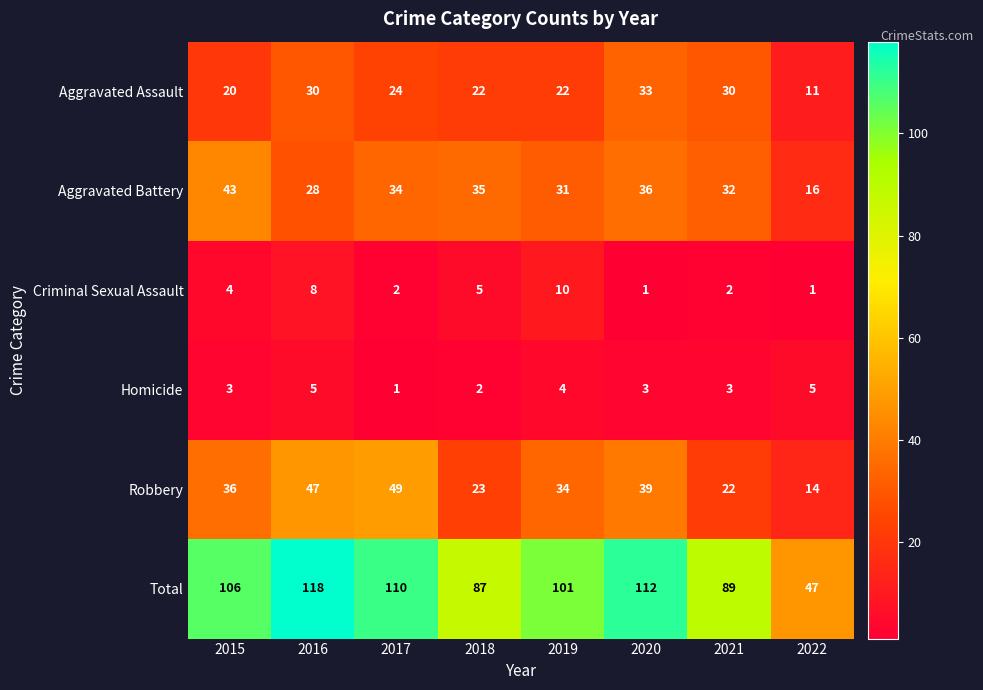

What is the difference between the maximum and minimum values in the Criminal Sexual Assault series?

9